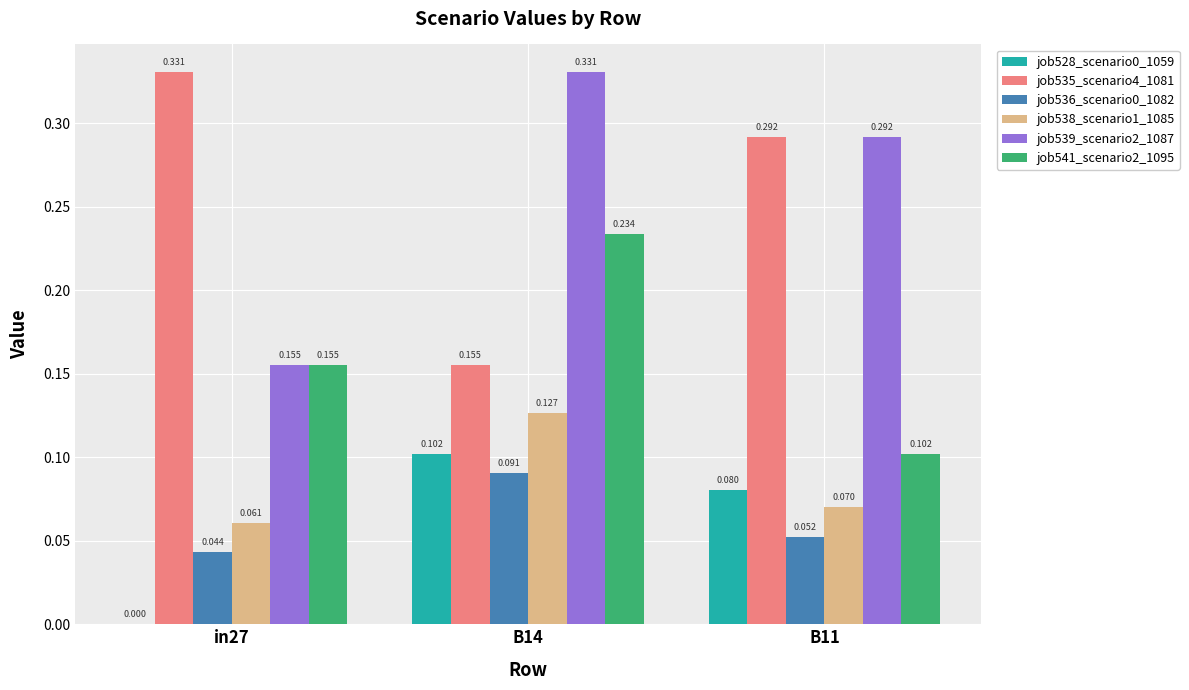

Is the value of job536_scenario0_1082 at in27 greater than the value of job535_scenario4_1081 at B11?

No